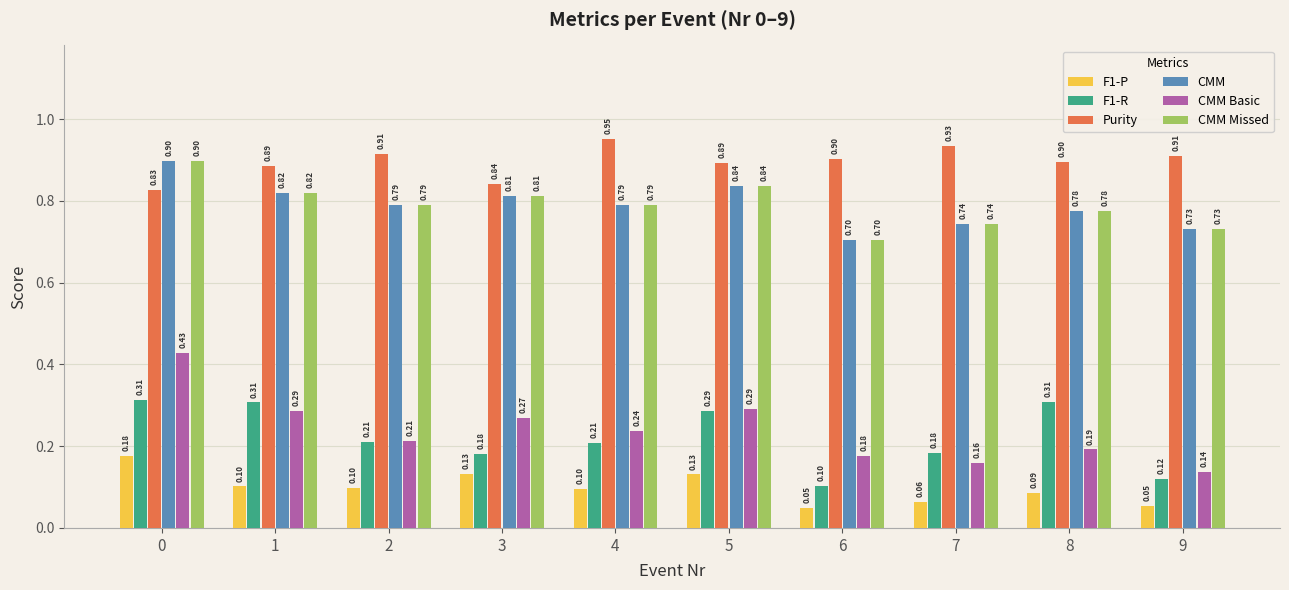

Which series has the widest spread of values?

CMM Basic